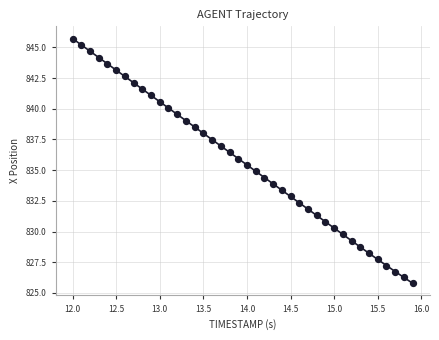

What is the range of Y values (max minus min)?

19.9